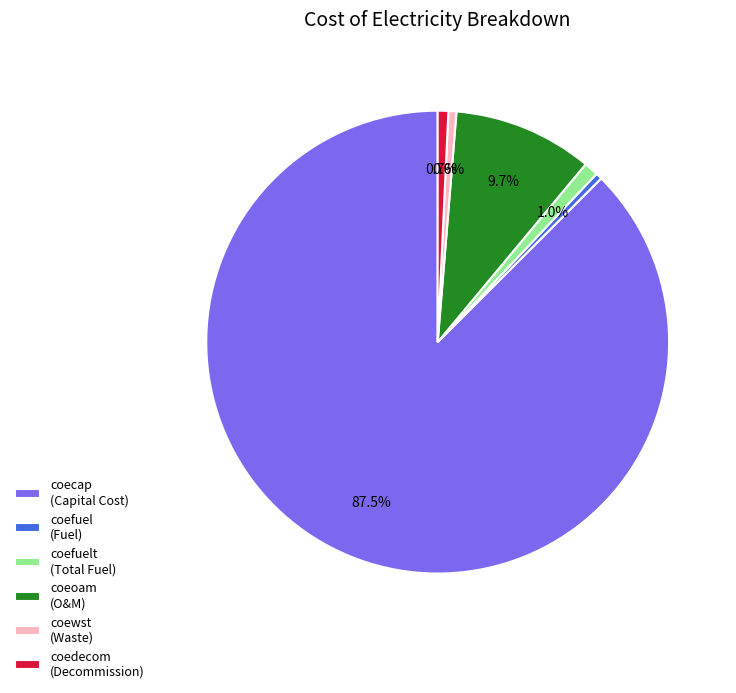

Combined, do coewst (Waste) and coefuel (Fuel) account for over 50%?

No